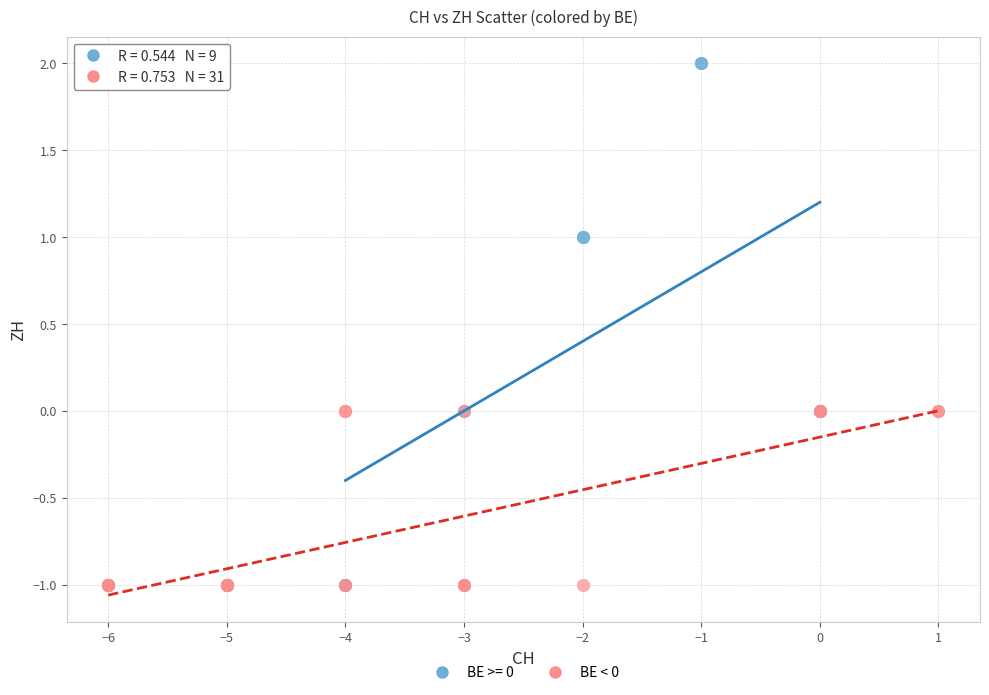

Which series has the widest spread of Y values?

BE >= 0